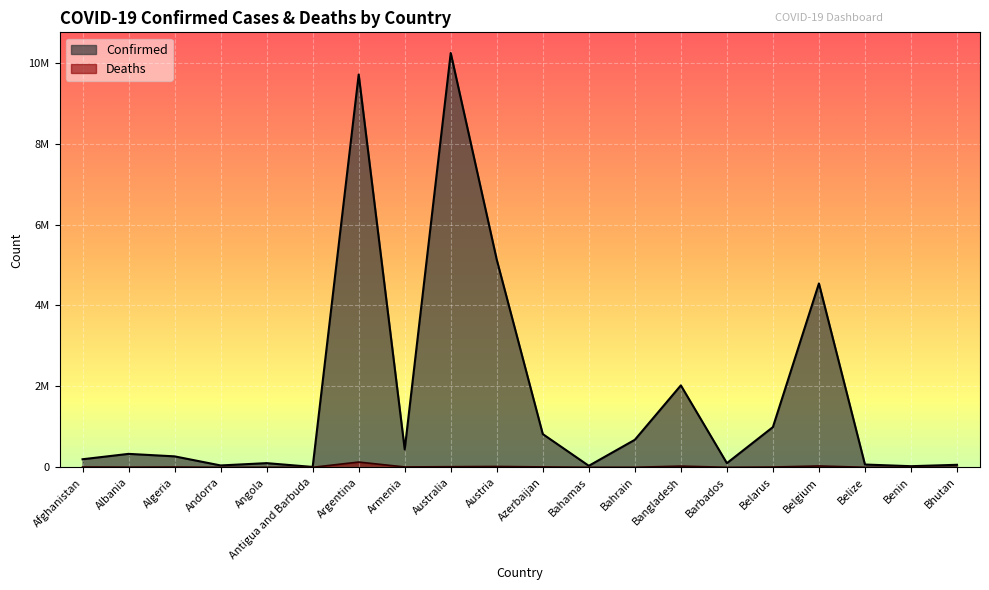

How many lines are shown in the chart?

2